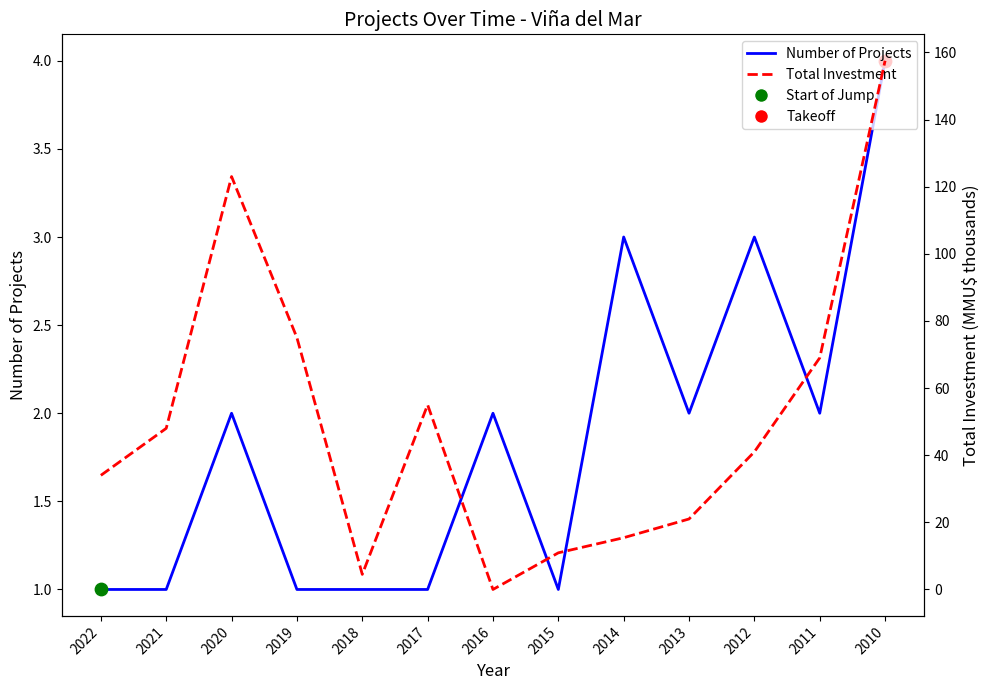

At how many categories does at least one series exceed 42?

6